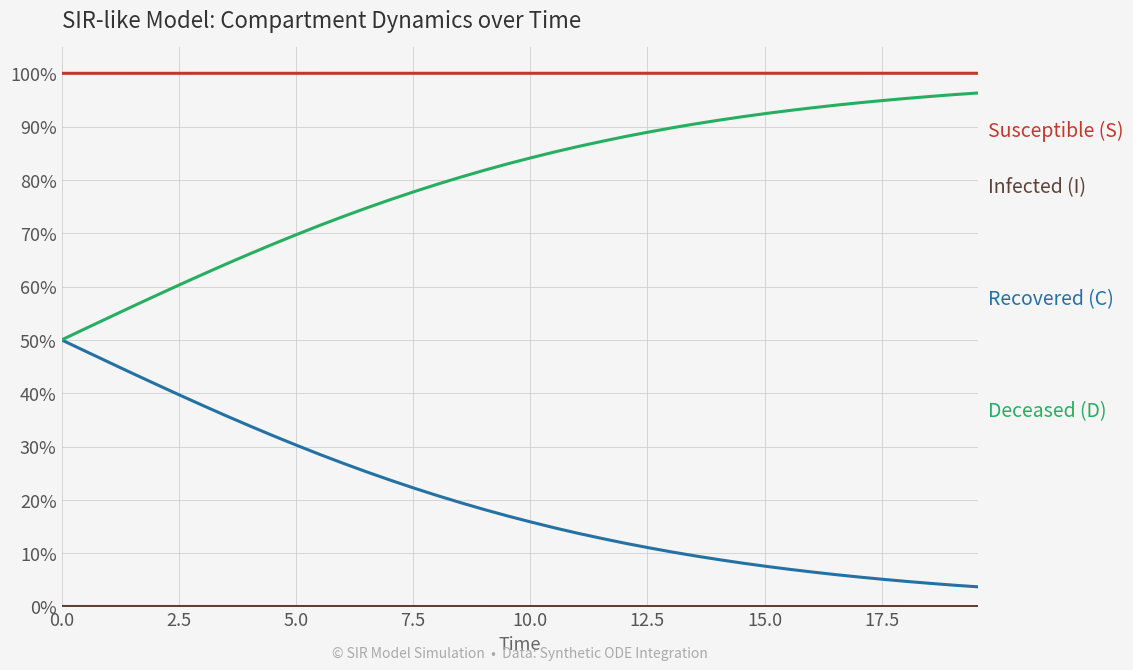

Is this an area chart (filled region under the line)?

No